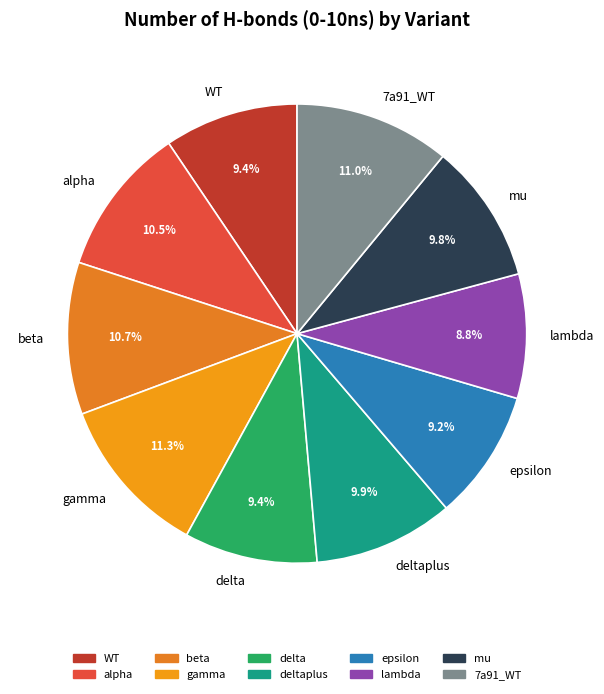

Approximately how many times larger is the value at deltaplus compared to lambda?

1.1